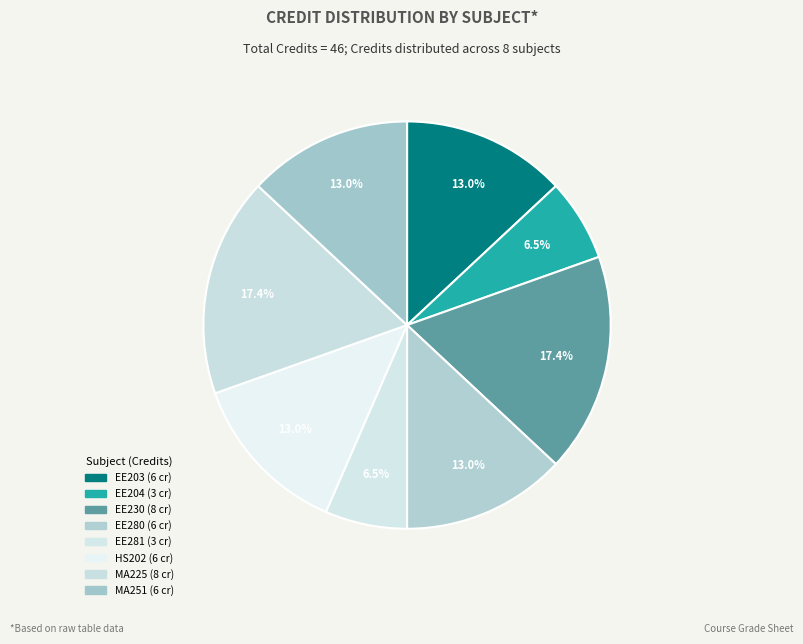

Count the number of slices in the pie.

8